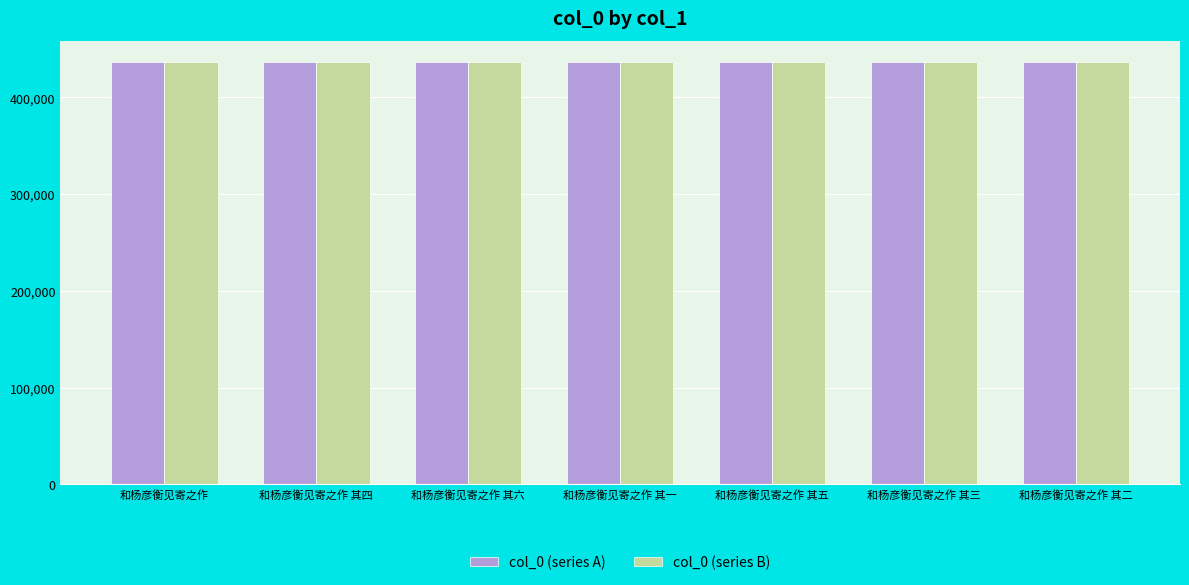

What is the highest value of the col_0 (series B) series?

436731